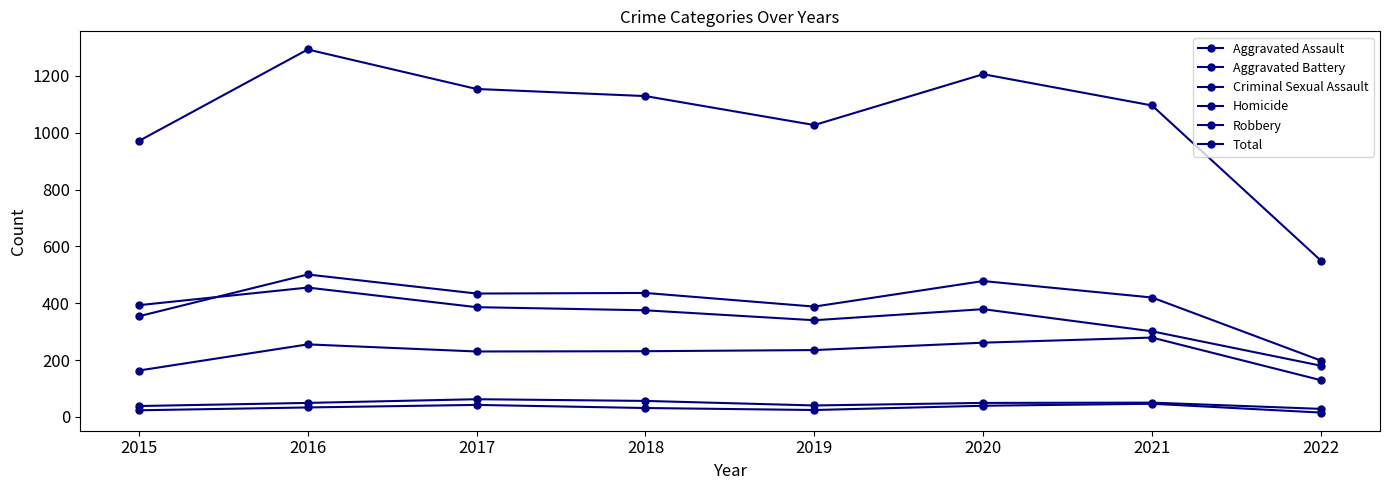

Does the chart have visible grid lines?

No